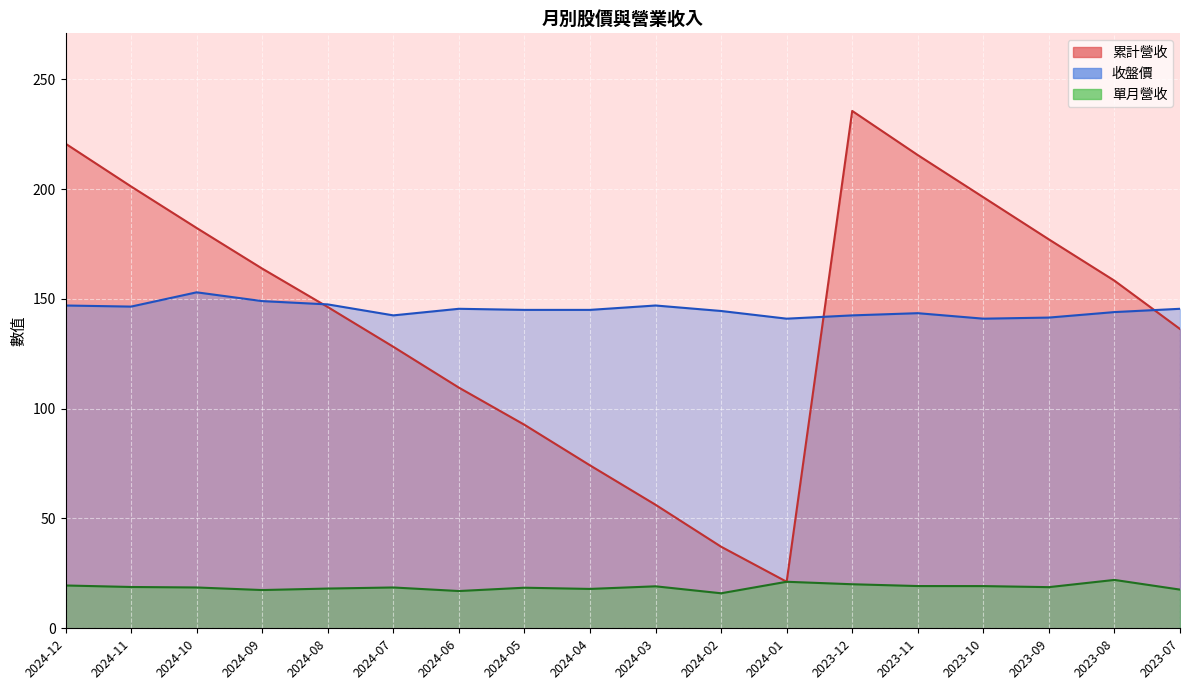

What is the label of the 6th point from the left?

2024-07